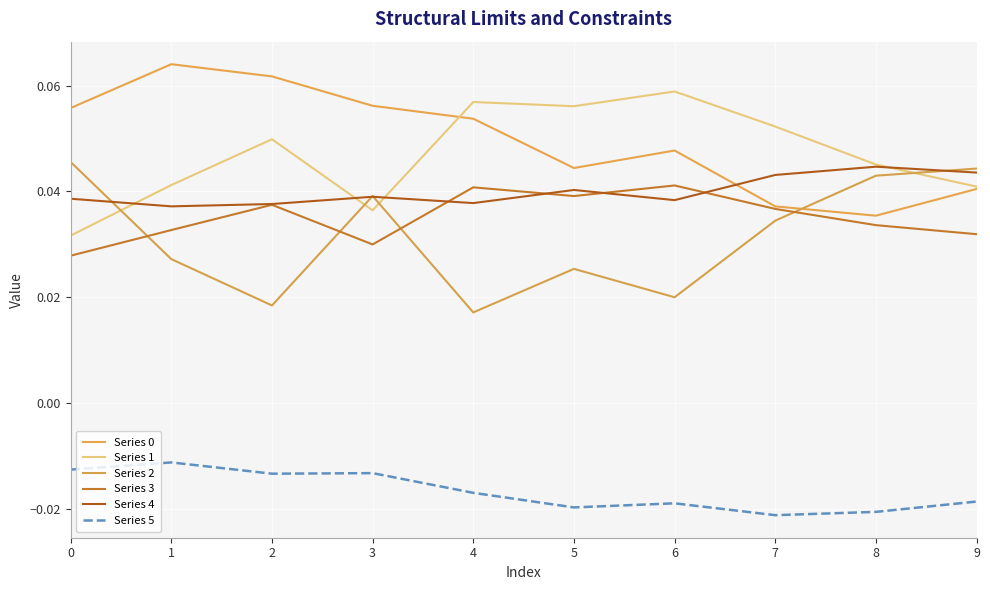

Which series changed the most between 1 and 4?

Series 1